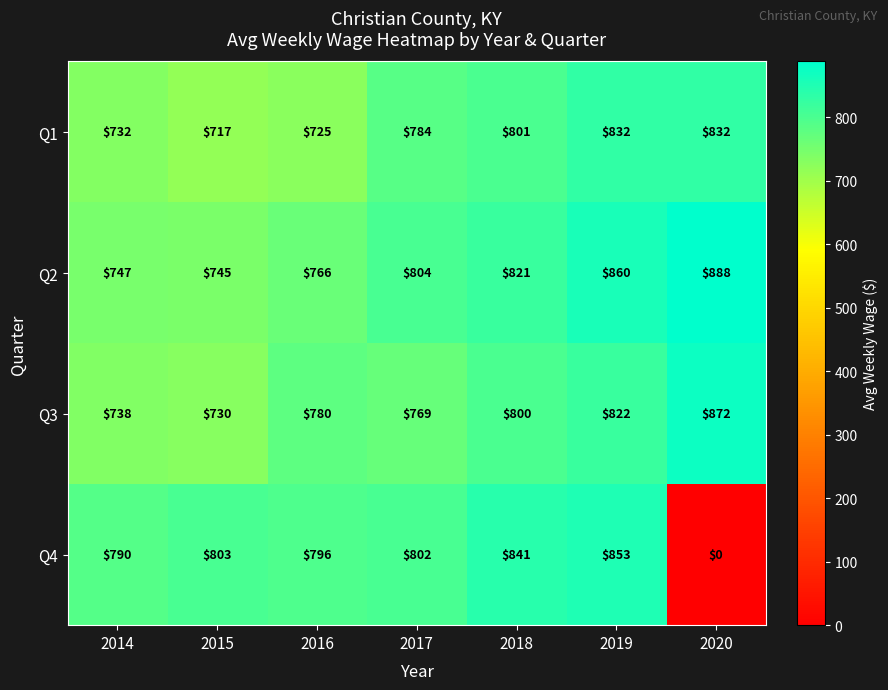

What is the sum of the Q2 values at 2018 and 2015?

1566